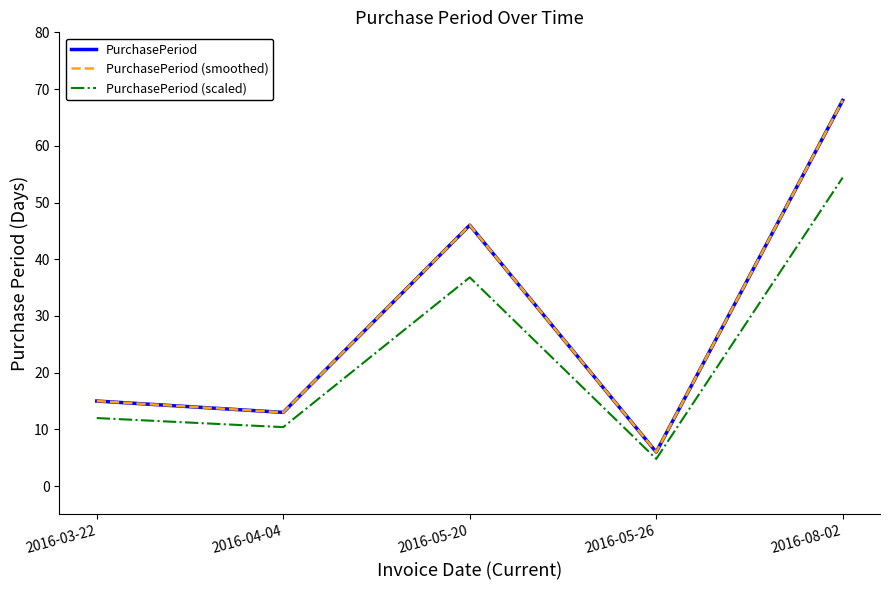

What is the lowest value of the PurchasePeriod series?

6.0